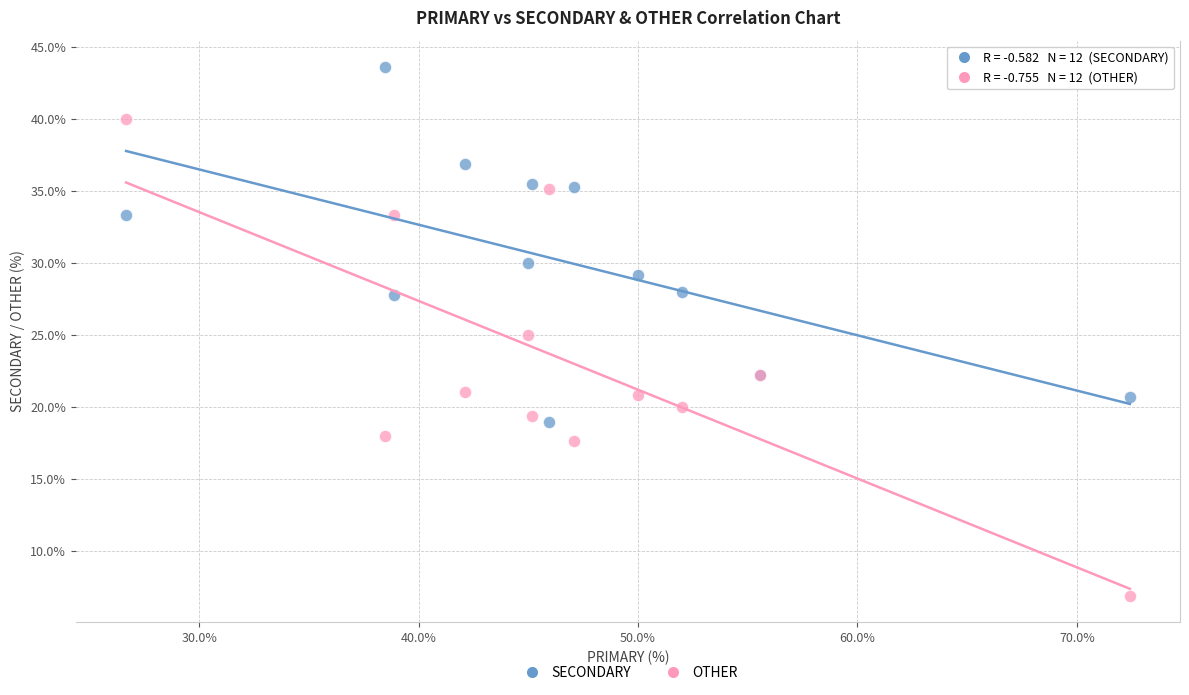

Which series contains the highest Y value?

SECONDARY